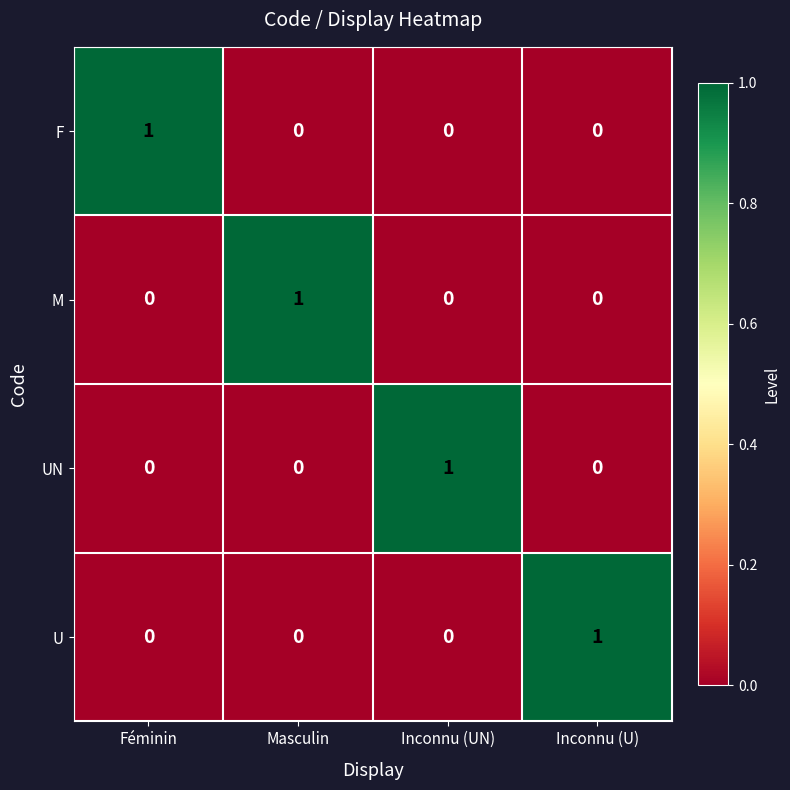

Count the M values in the range 0 to 1.

4